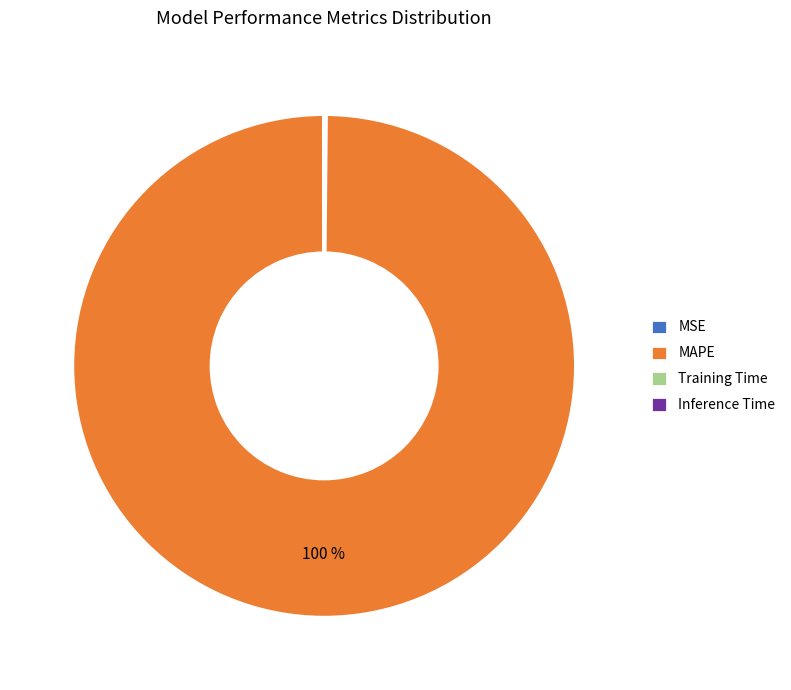

What is the largest slice in the pie chart?

MAPE